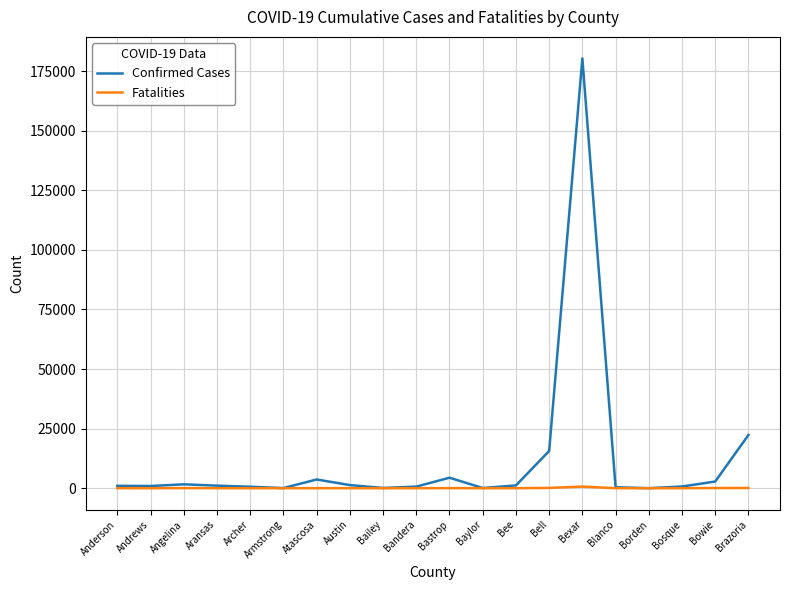

What position from the left is Andrews?

2